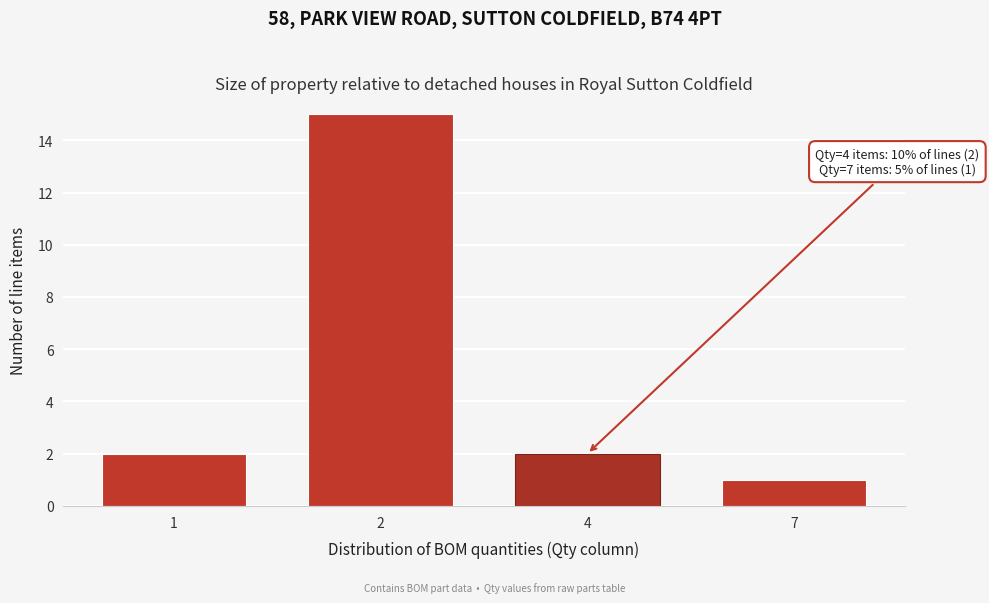

Reading right to left, extract all data points from this chart.

7=1	4=2	2=15	1=2